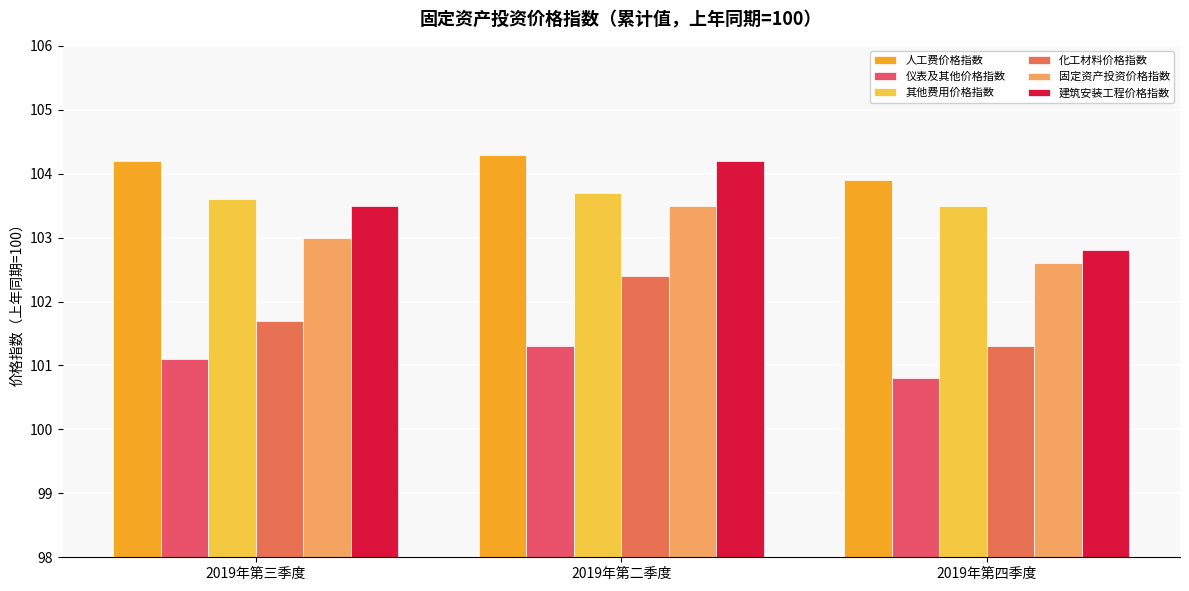

The value of 固定资产投资价格指数 at 2019年第四季度 is 102.6. True or false?

True